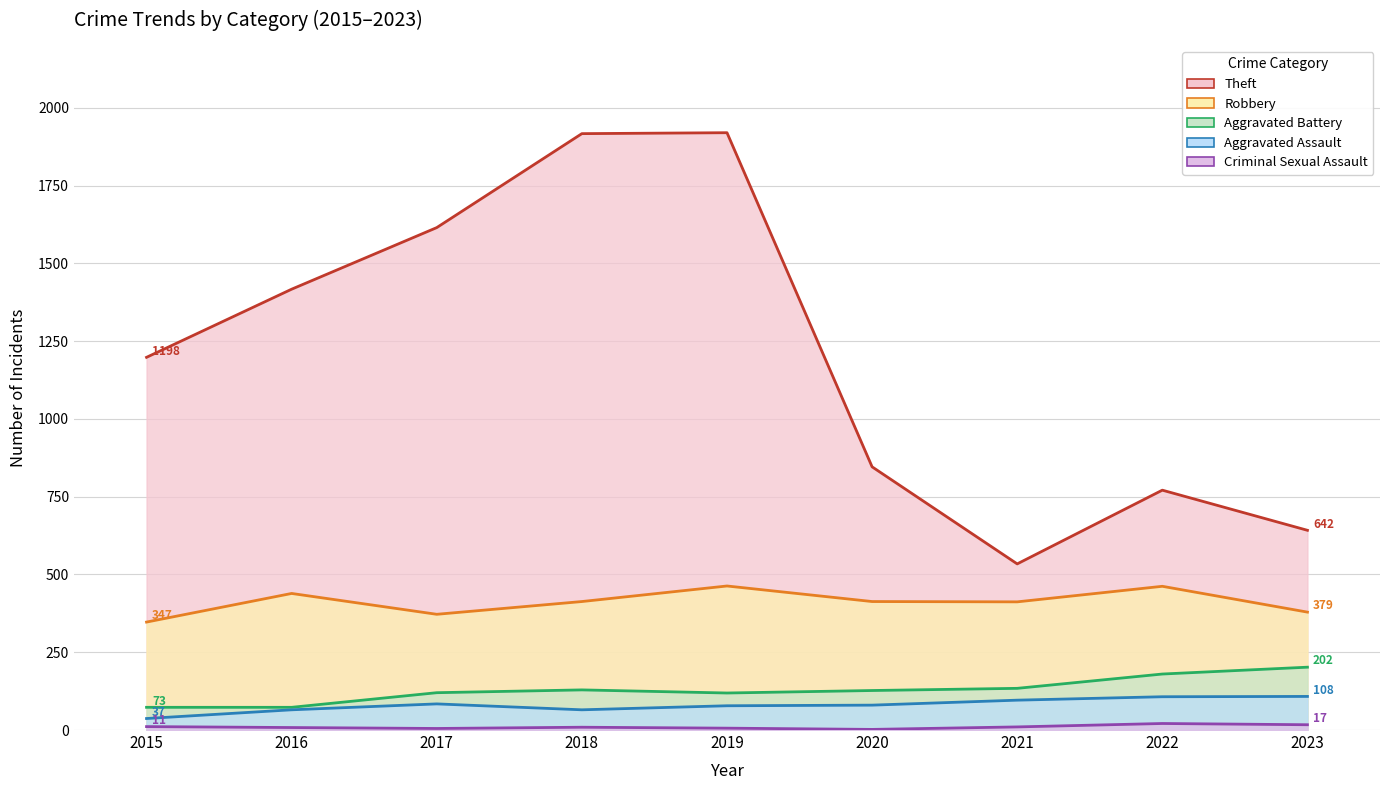

Which series has the widest spread of values?

Theft